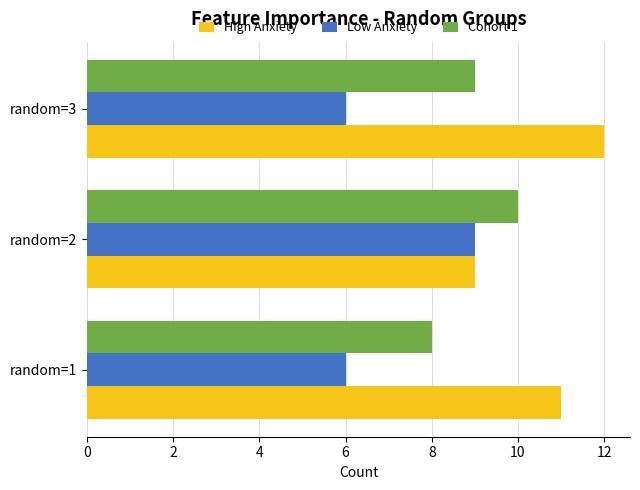

True or false: High Anxiety has a value of 18 at random=1.

False